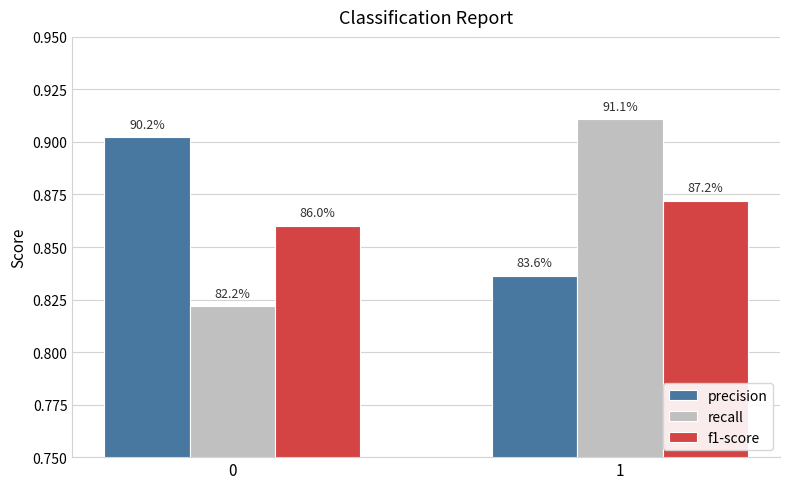

What is the sum of the recall values at 0 and 1?

1.7